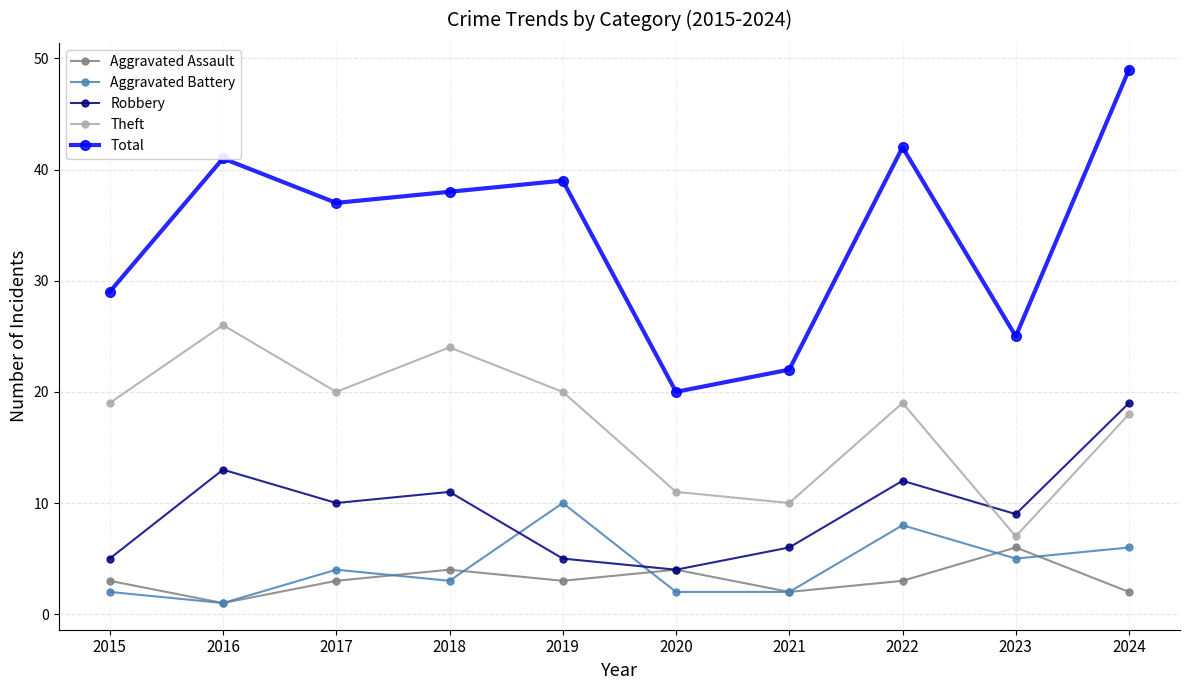

Reading left to right, list all the values displayed in this chart.

Aggravated Assault: 2015=3	2016=1	2017=3	2018=4	2019=3	2020=4	2021=2	2022=3	2023=6	2024=2
Aggravated Battery: 2015=2	2016=1	2017=4	2018=3	2019=10	2020=2	2021=2	2022=8	2023=5	2024=6
Robbery: 2015=5	2016=13	2017=10	2018=11	2019=5	2020=4	2021=6	2022=12	2023=9	2024=19
Theft: 2015=19	2016=26	2017=20	2018=24	2019=20	2020=11	2021=10	2022=19	2023=7	2024=18
Total: 2015=29	2016=41	2017=37	2018=38	2019=39	2020=20	2021=22	2022=42	2023=25	2024=49